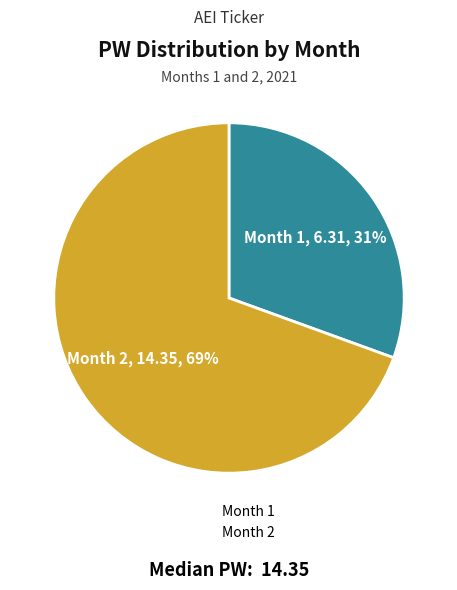

To the nearest percent, what is the average slice percentage?

50%